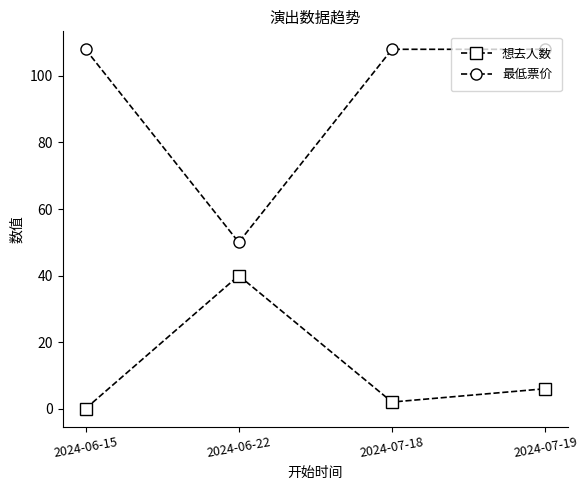

How many lines are shown in the chart?

2